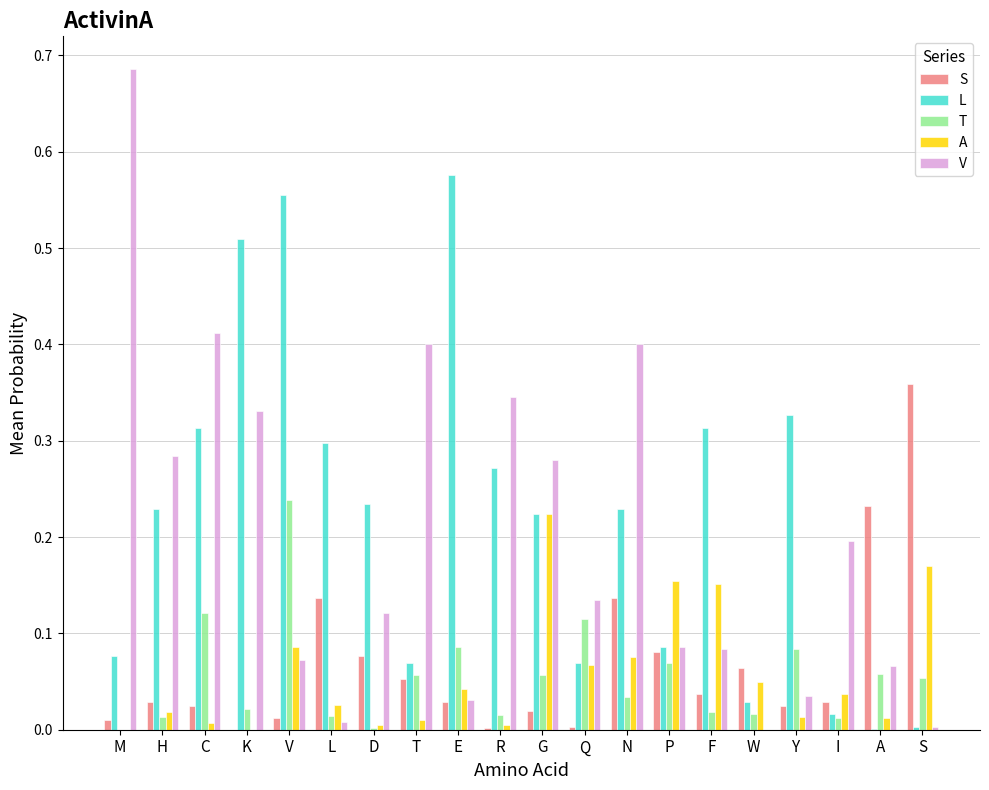

Is the value of S at D greater than the value of L at E?

No